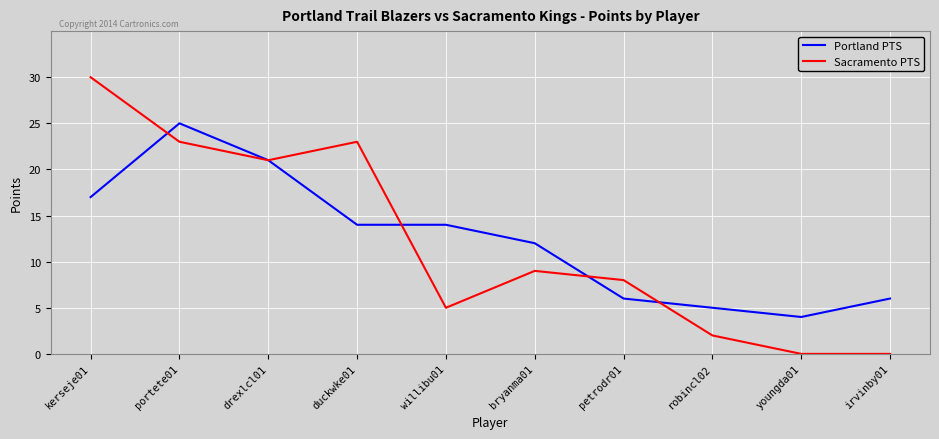

At which label does Portland PTS first exceed 14?

kerseje01